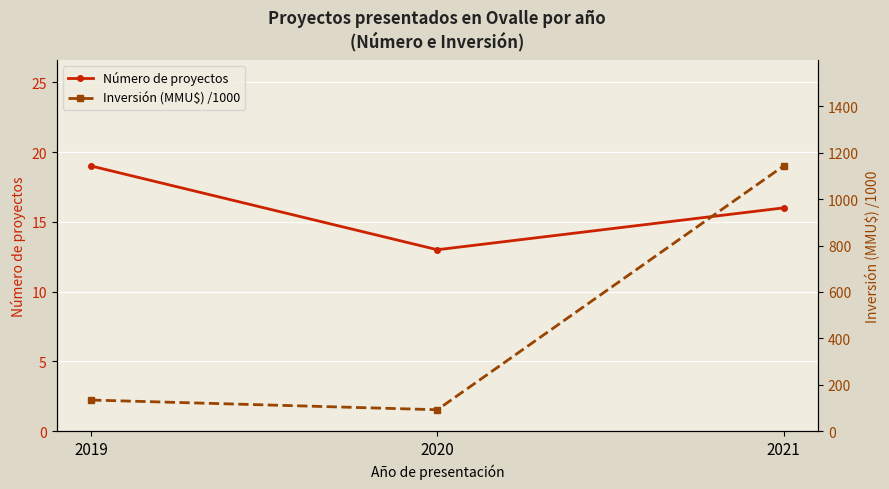

Rank the series by their maximum value, from highest to lowest.

Inversión (MMU$) /1000, Número de proyectos